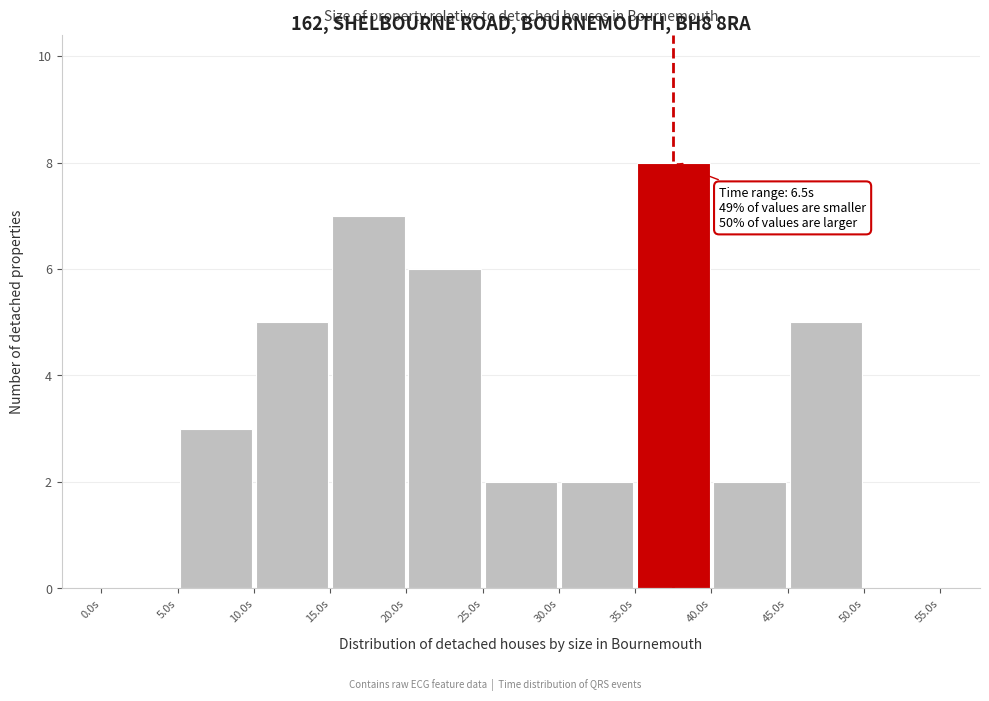

Which range on the x-axis has the tallest bar?

35 to 40